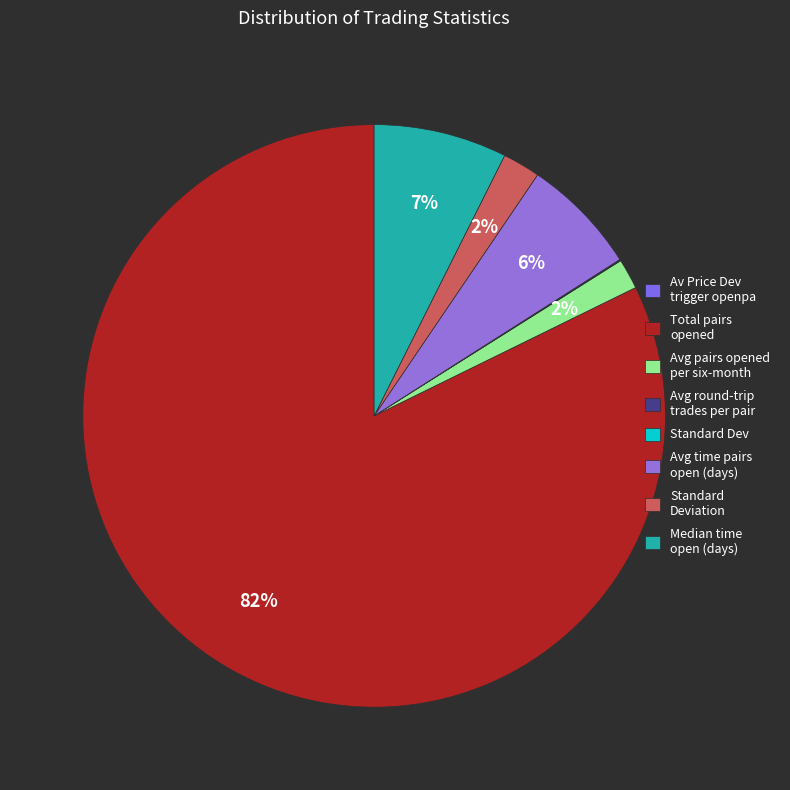

What is the largest slice in the pie chart?

Total pairs opened